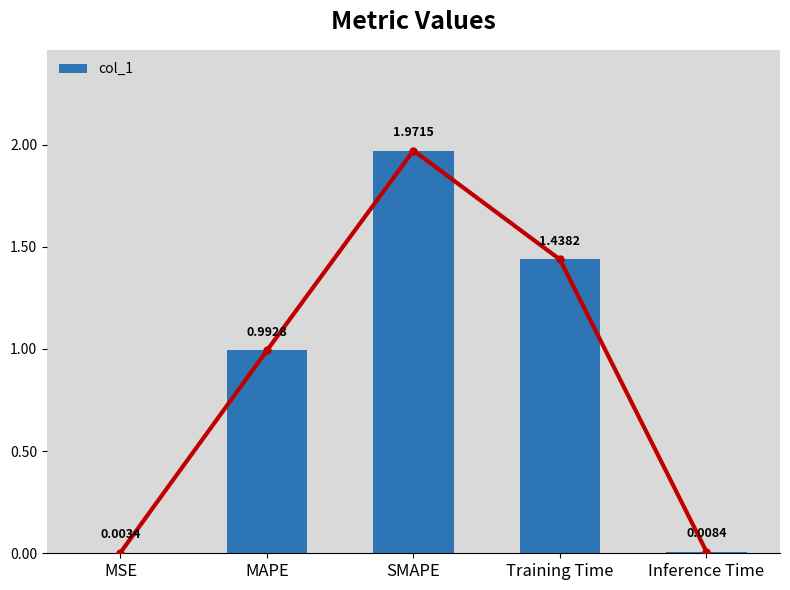

What is the change in value from Training Time to Inference Time?

-1.4